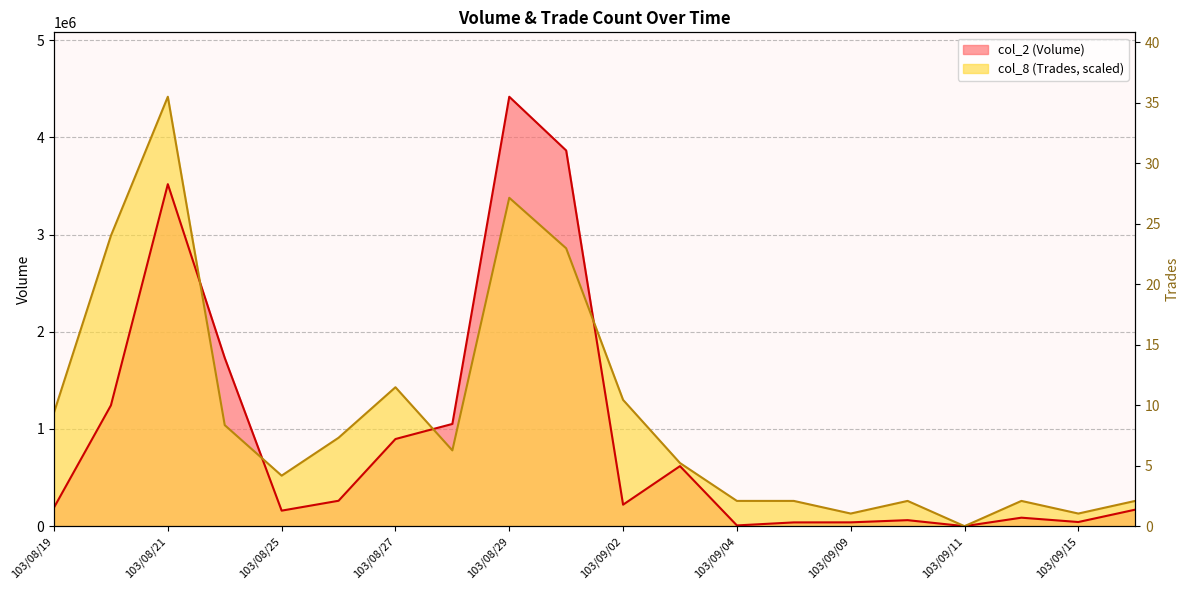

Where is the first local maximum for col_2 (Volume)?

103/08/21